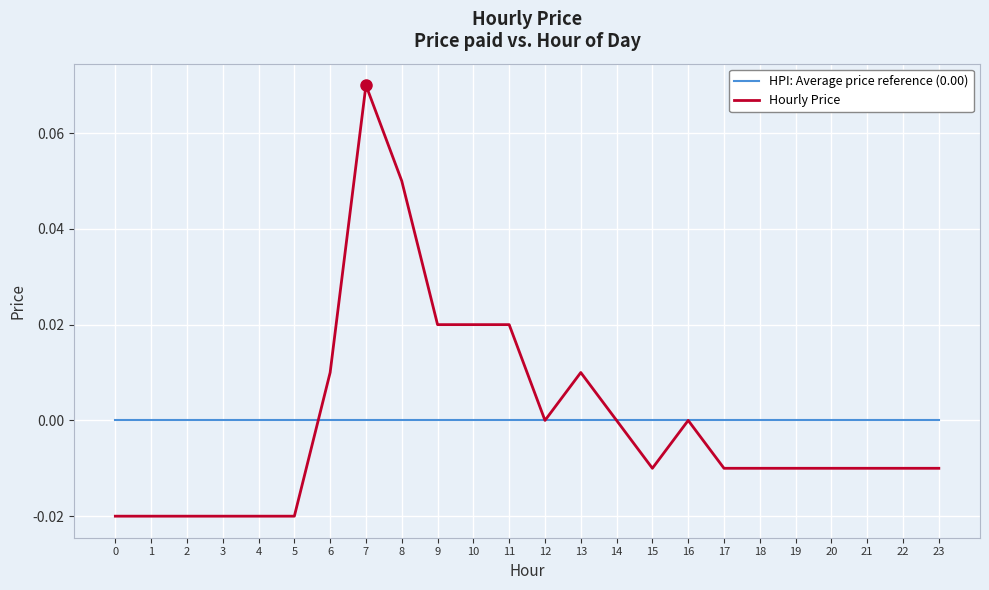

Which series changed the most between 13 and 14?

Hourly Price